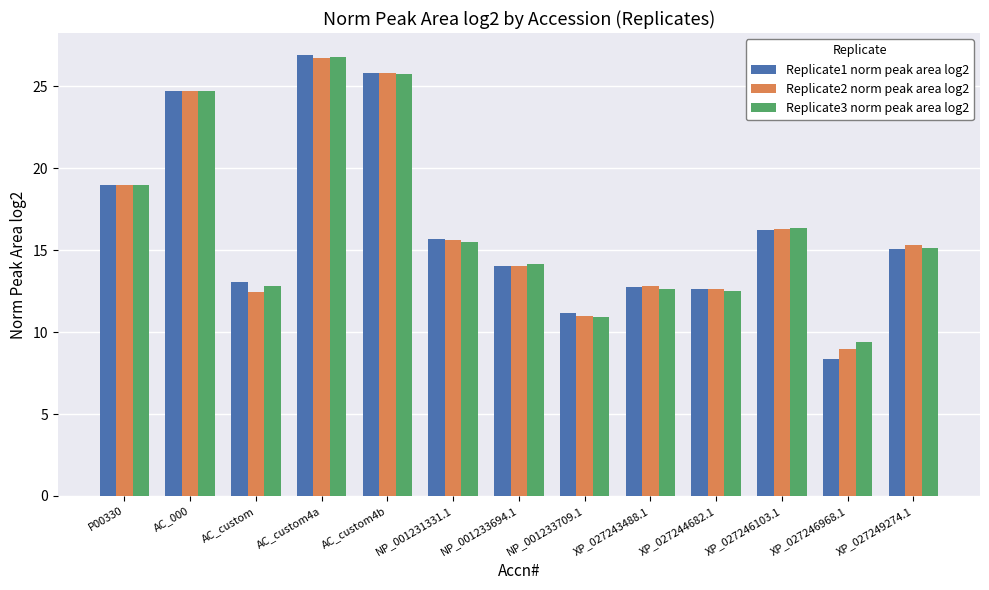

How many distinct data groups are displayed?

3